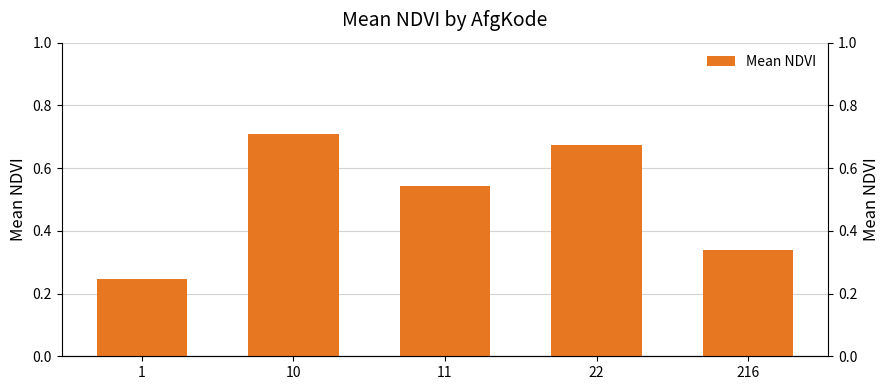

Are the bars grouped side by side (vs. stacked)?

No